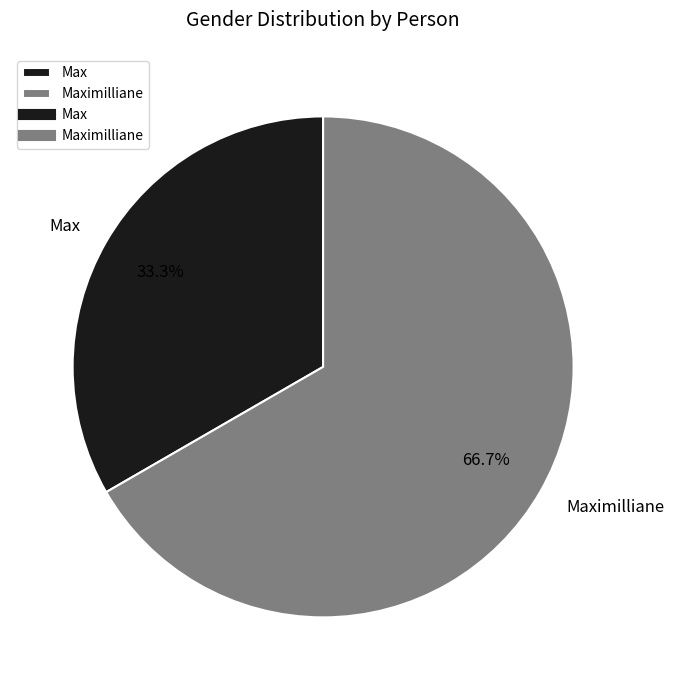

To the nearest percent, what is the average slice percentage?

50%